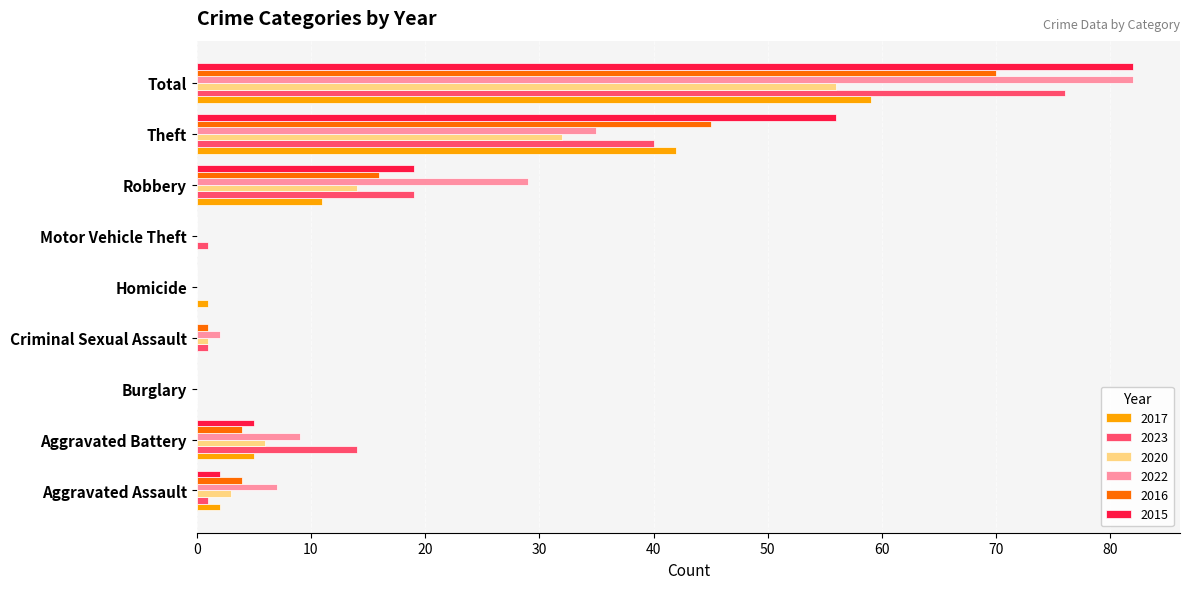

The value of 2016 at Robbery is 16. True or false?

True